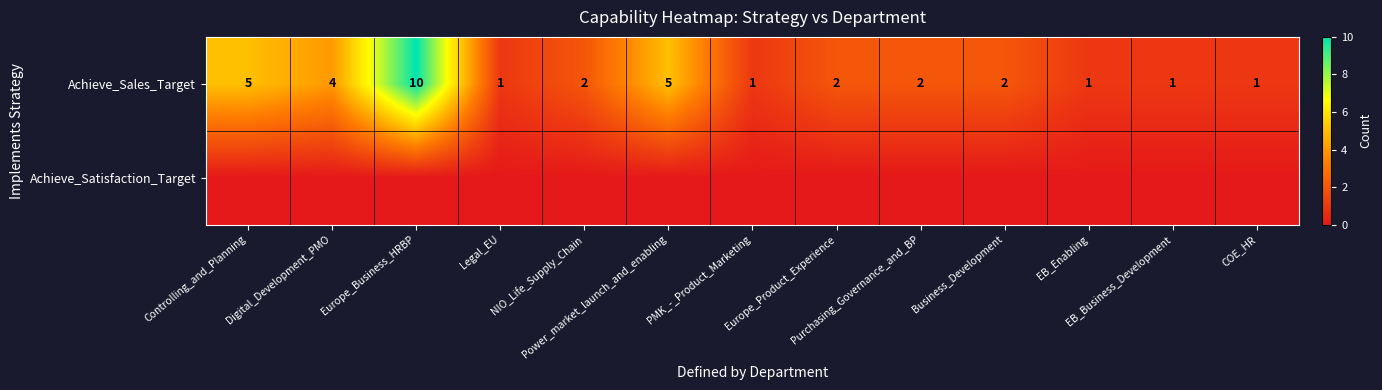

What is the difference between the Achieve_Sales_Target values at Power_market_launch_and_enabling and PMK_-_Product_Marketing?

4